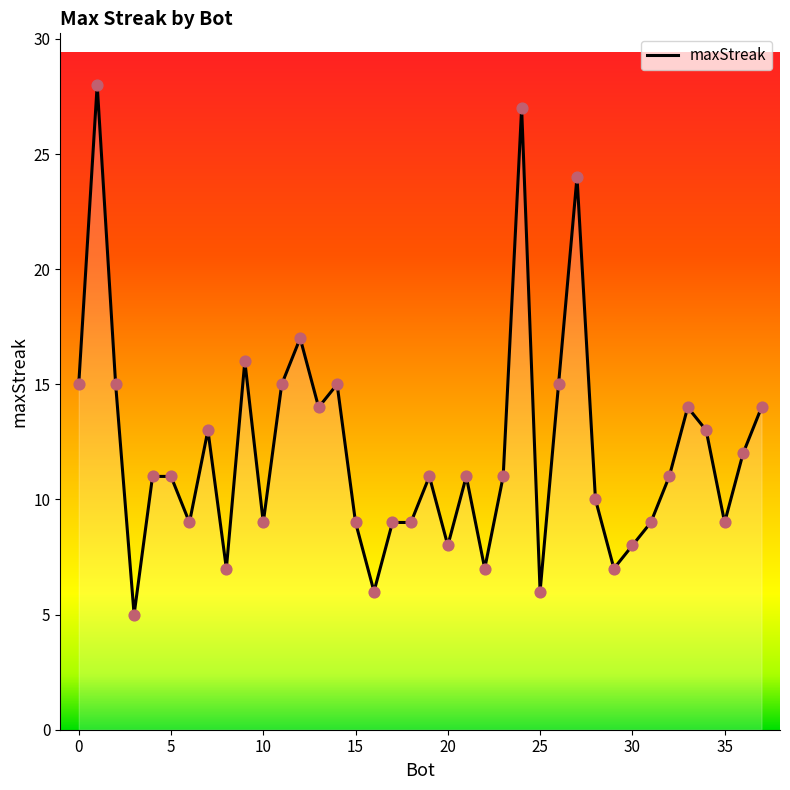

What is the maximum value shown in the chart?

28